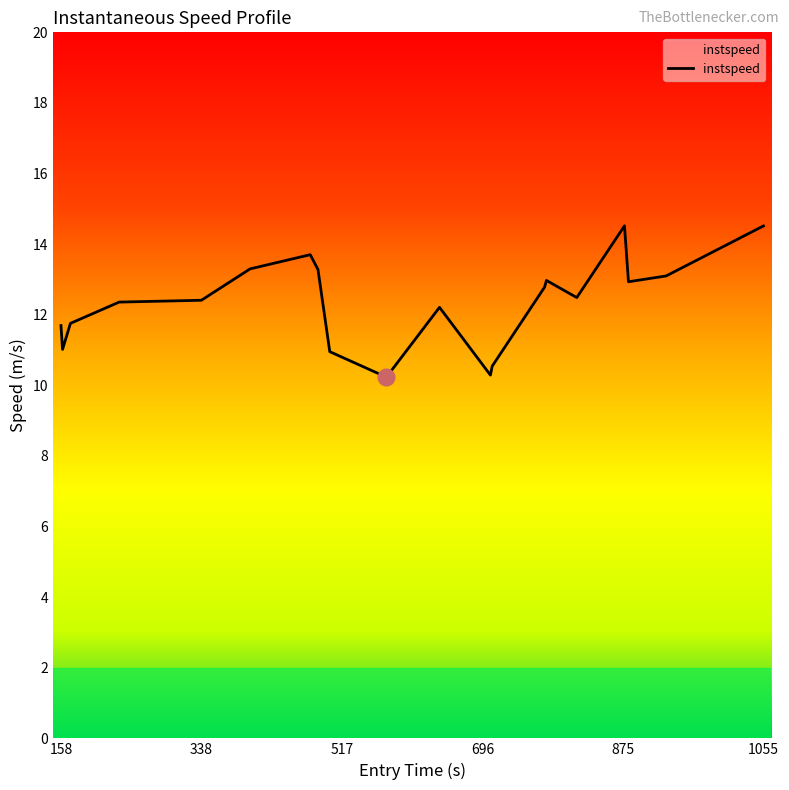

What is the difference between the maximum and minimum values?

4.3